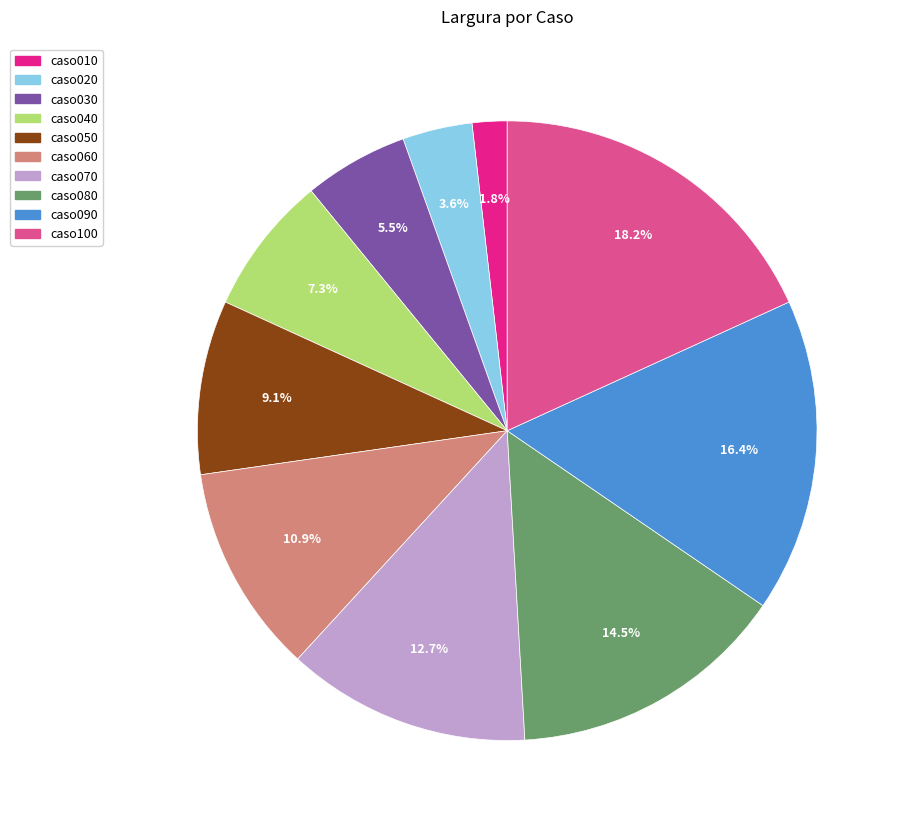

To the nearest percent, what is the combined percentage of caso090 and caso100?

35%